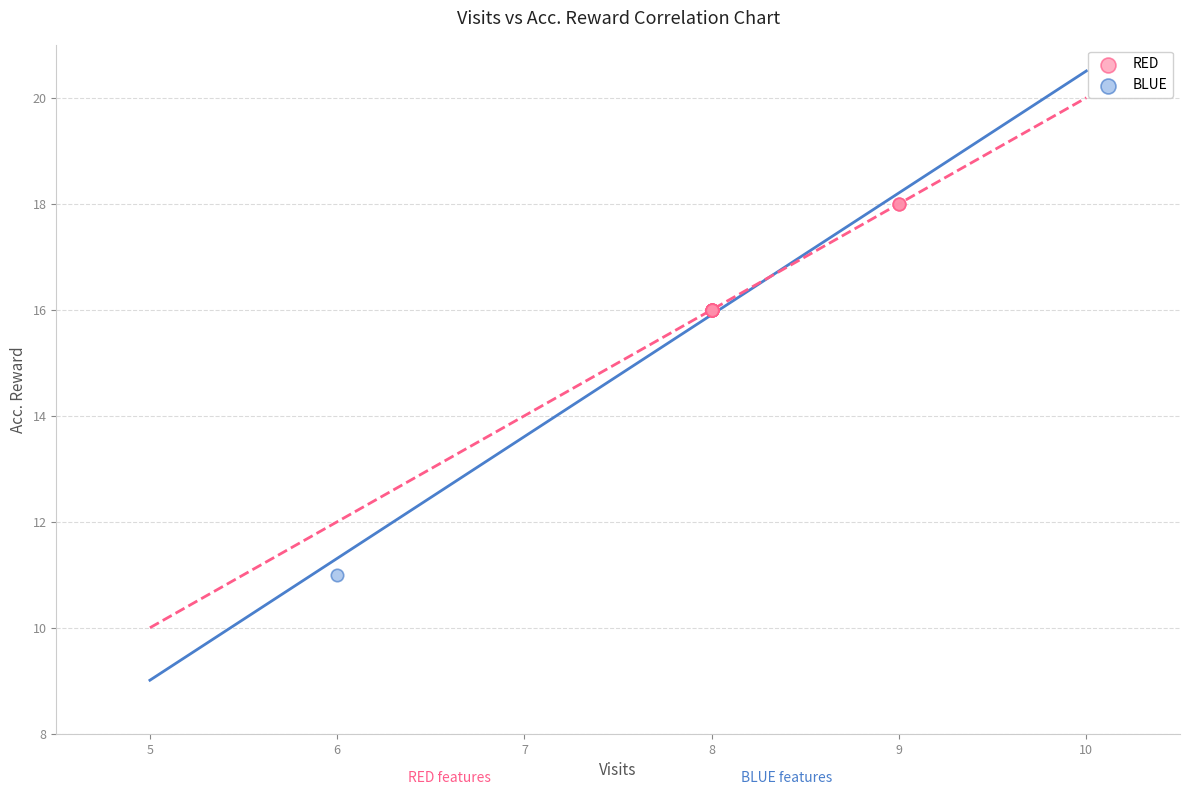

What are all the series names shown in the legend?

RED, BLUE